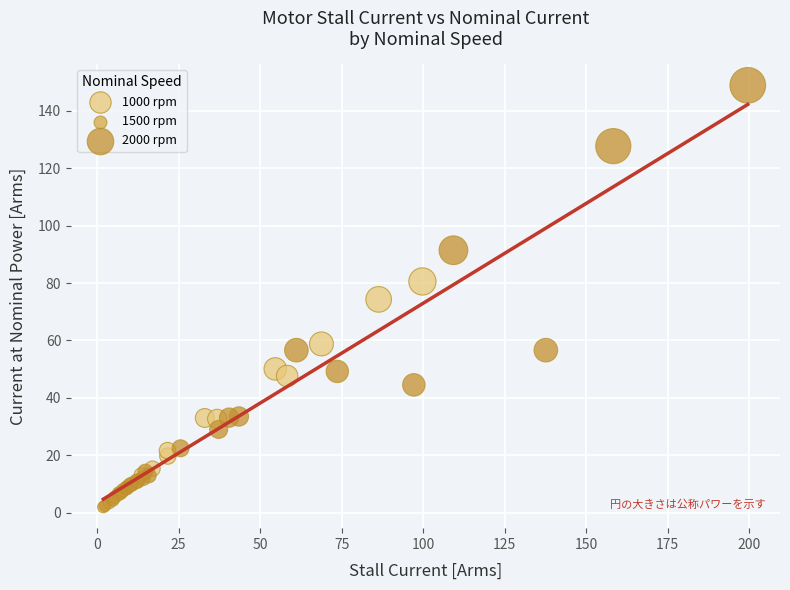

Which series contains the highest Y value?

2000 rpm